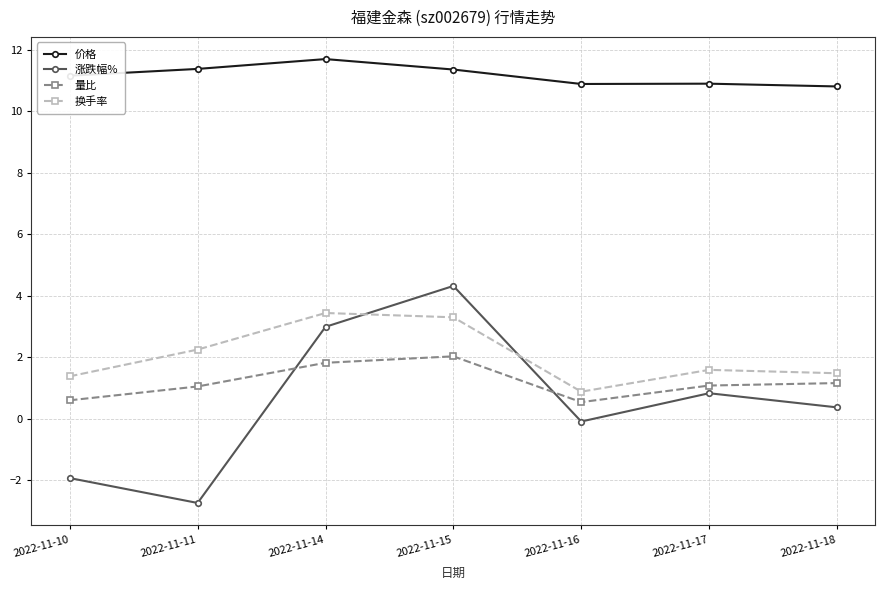

What is the sum of the 换手率 values at 2022-11-15 and 2022-11-10?

4.7